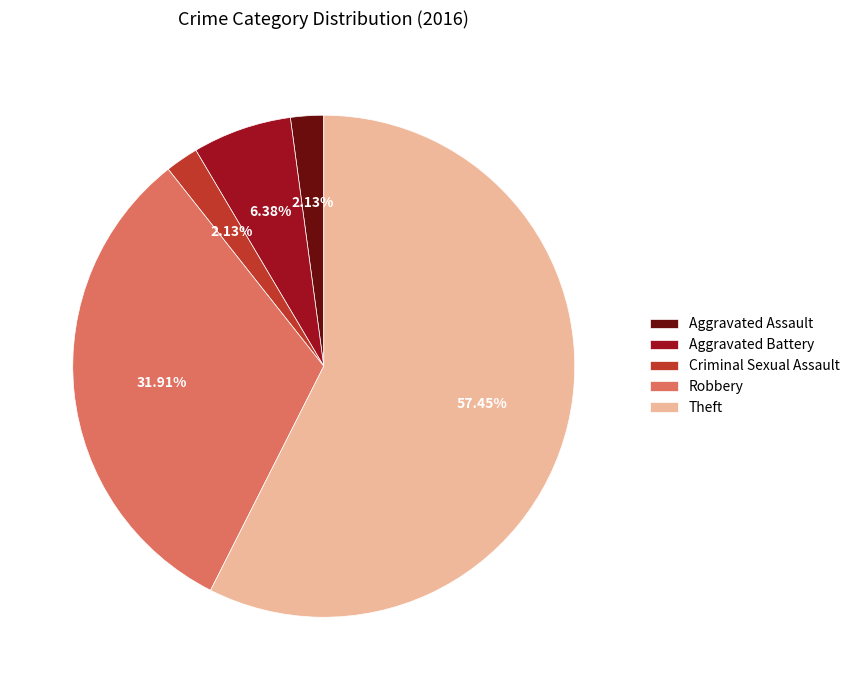

The Criminal Sexual Assault slice represents 2% of the pie. True or false?

True